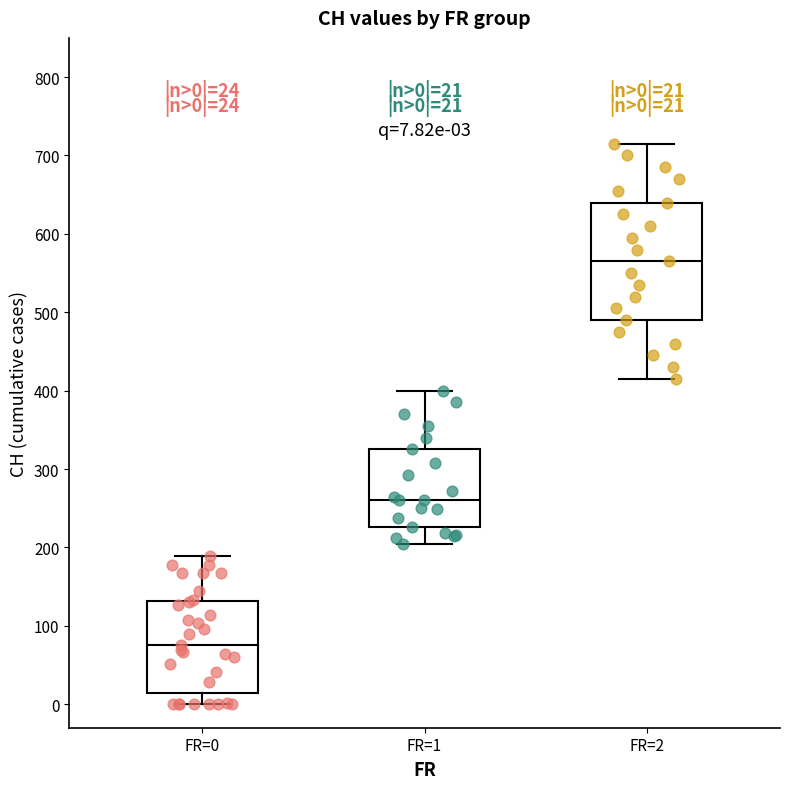

Which box's median line is the lowest?

FR=0